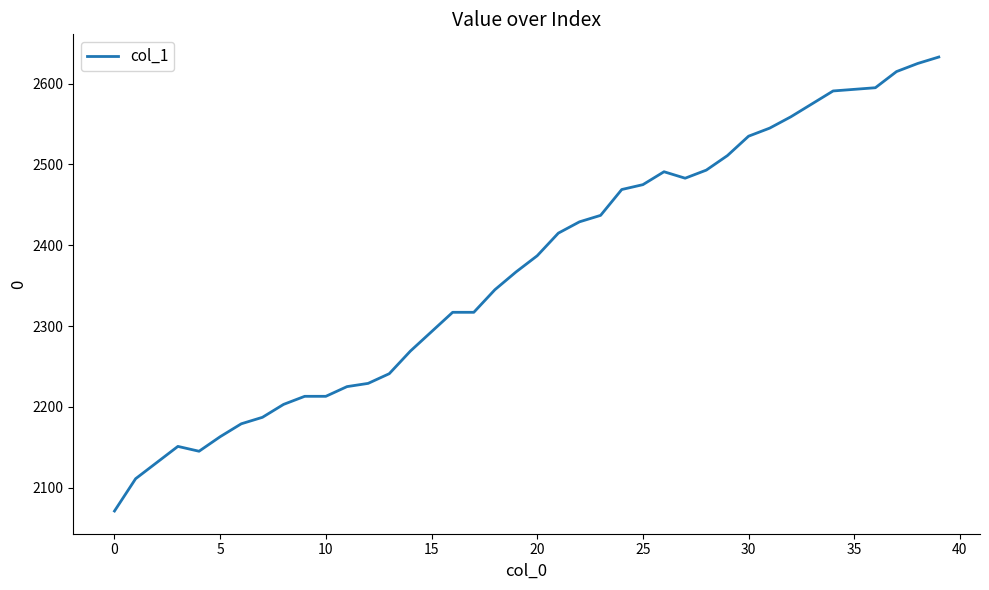

What is the difference between the second highest and minimum values?

554